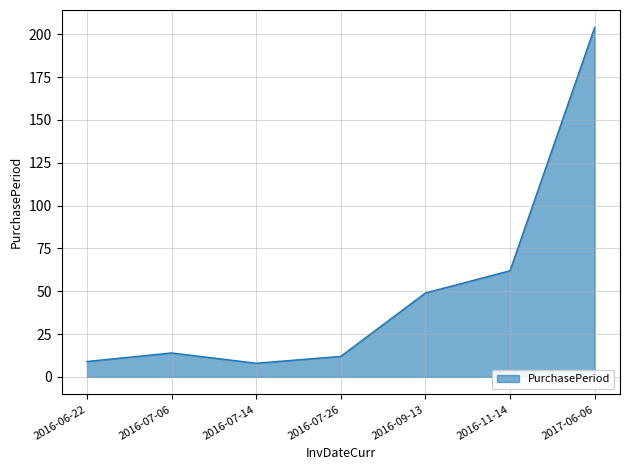

What position from the right is 2016-07-14?

5